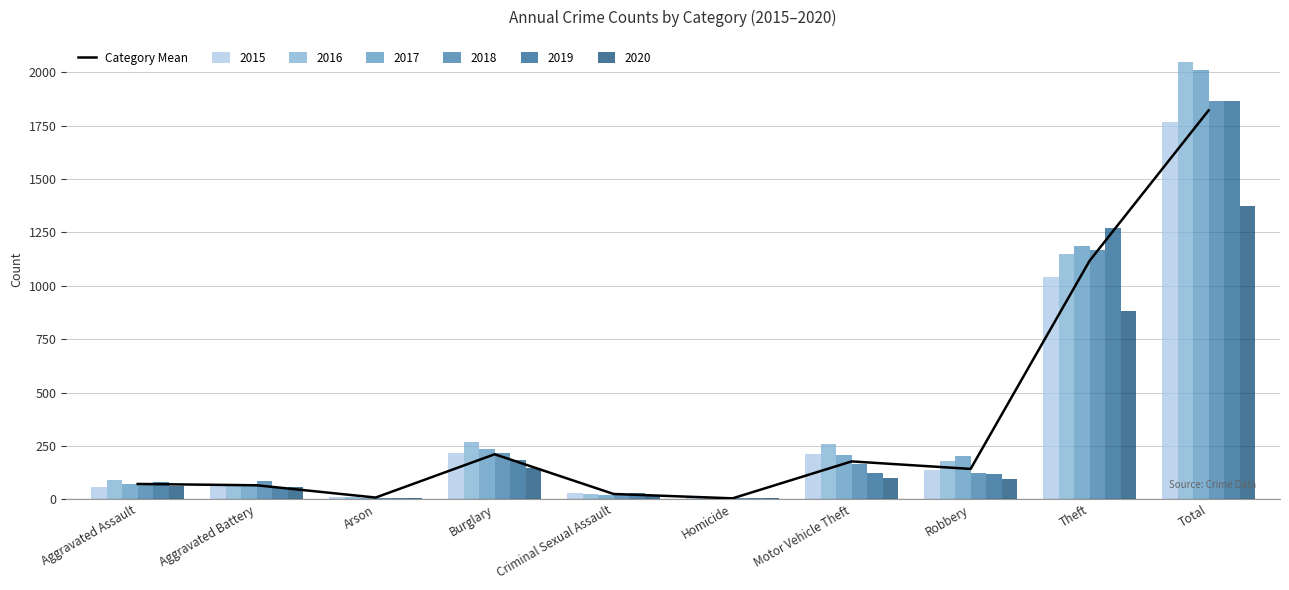

Where does the data first go above 142?

Burglary